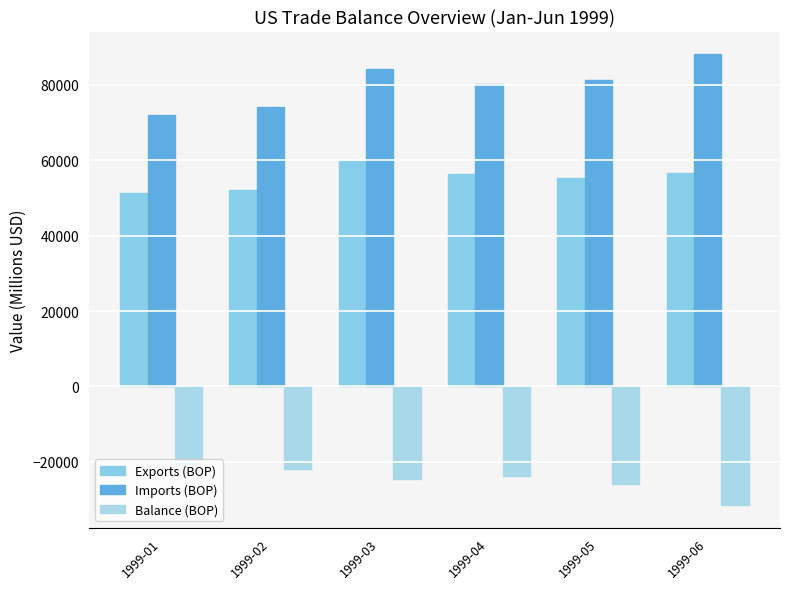

Where is Exports (BOP) nearest to the value 55605?

1999-05